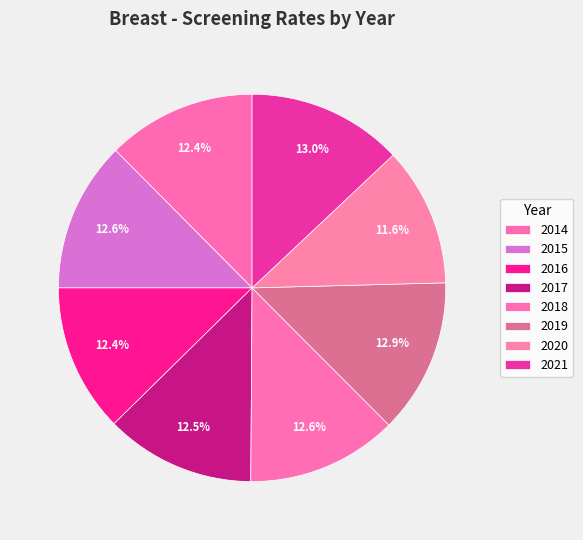

Does any single category account for the majority?

No